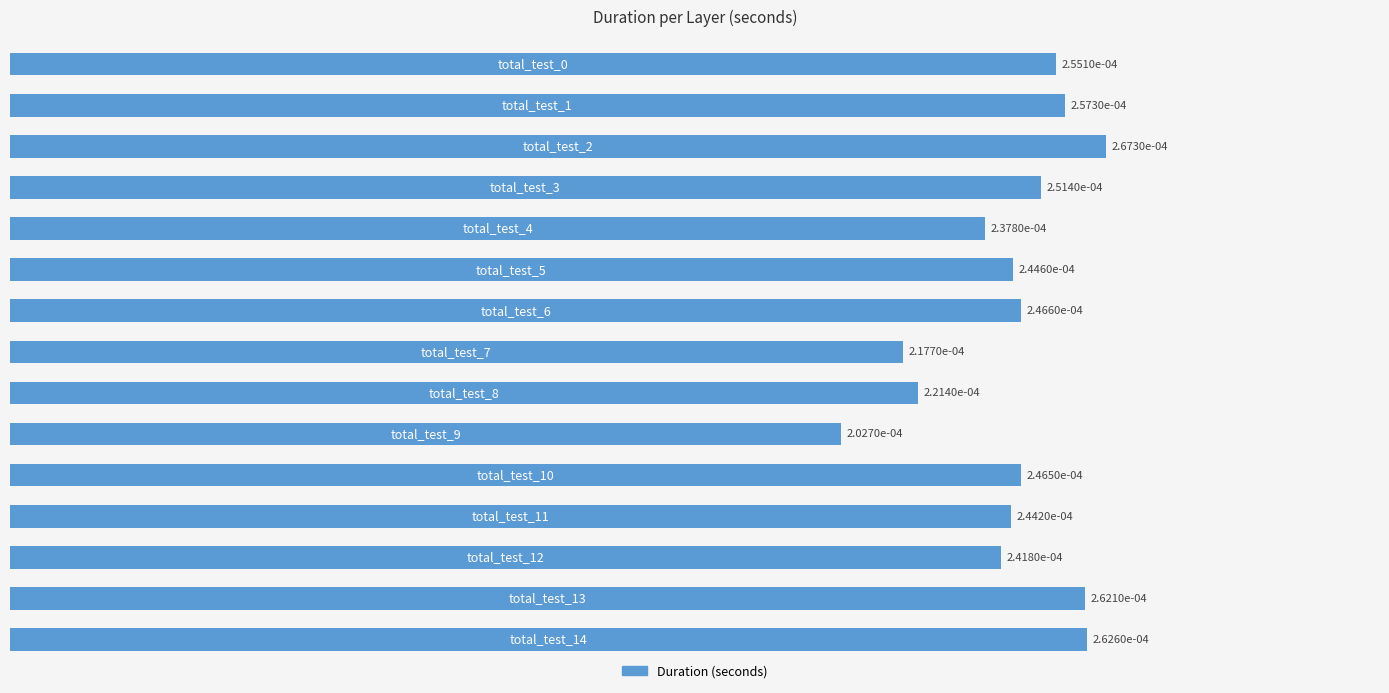

How many values are between 0 and 1?

15